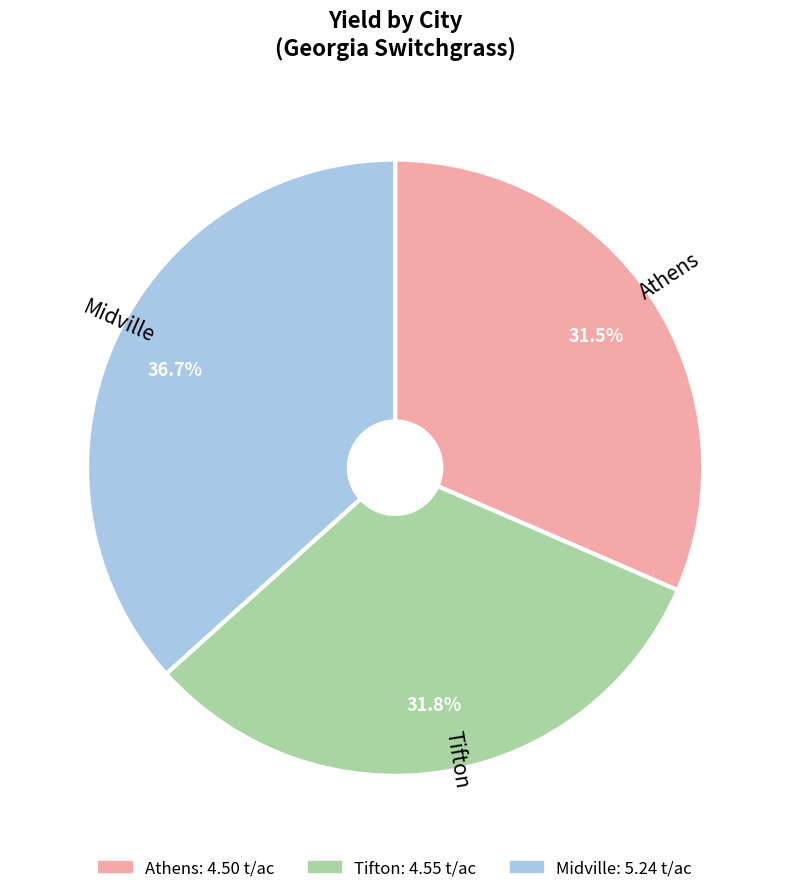

Which category has the biggest portion of the pie?

Midville